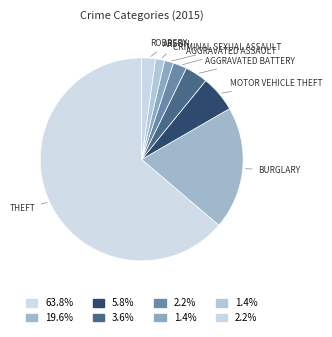

How many slices are in this pie chart?

8